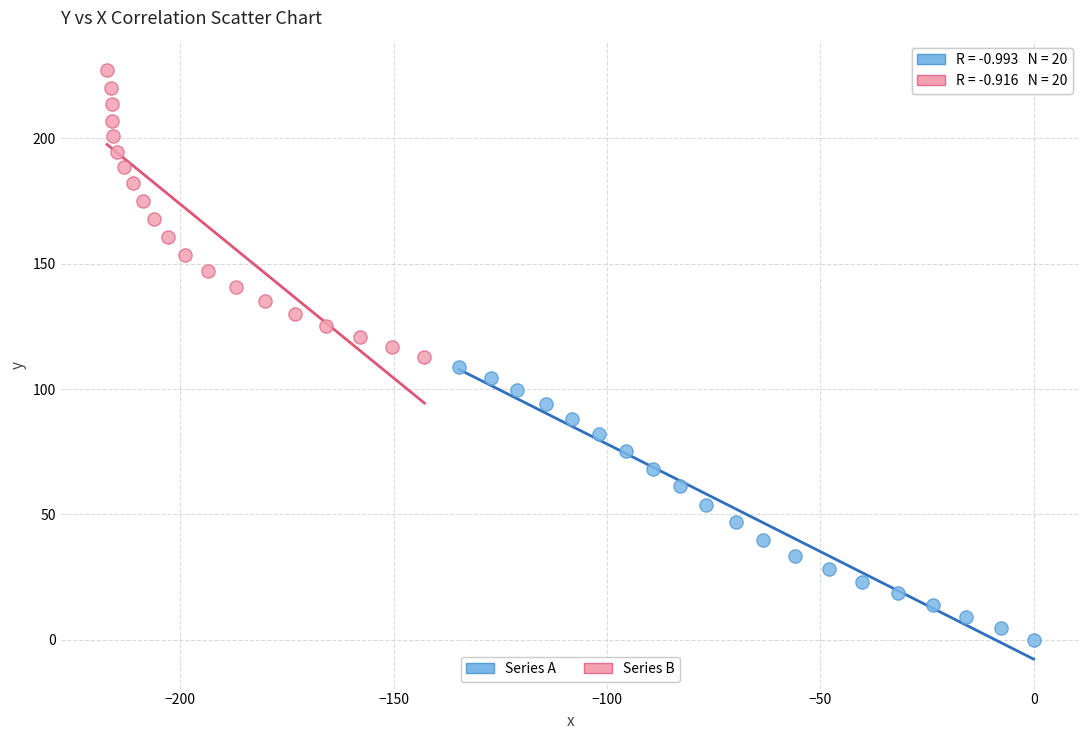

Which series contains the lowest Y value?

Series A